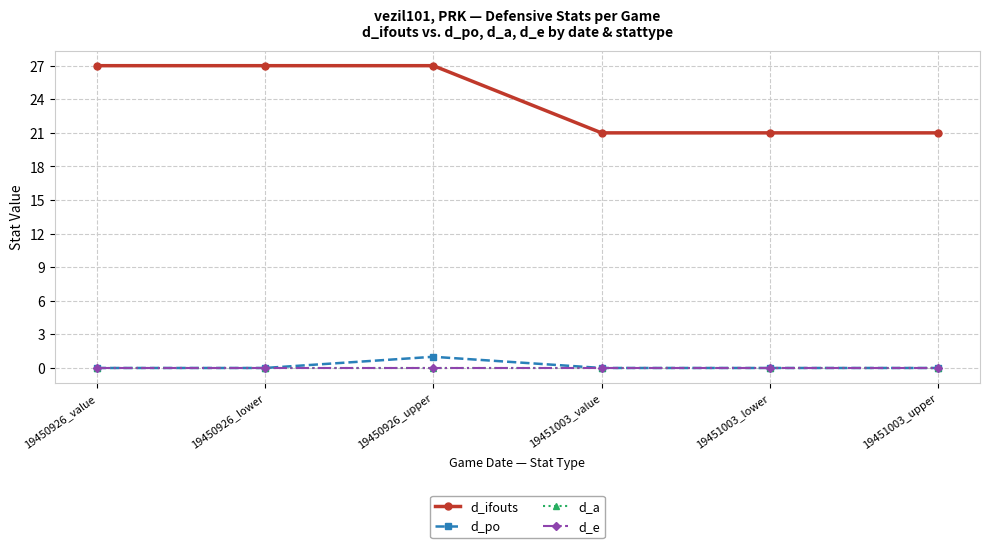

Is this an area chart (filled region under the line)?

No